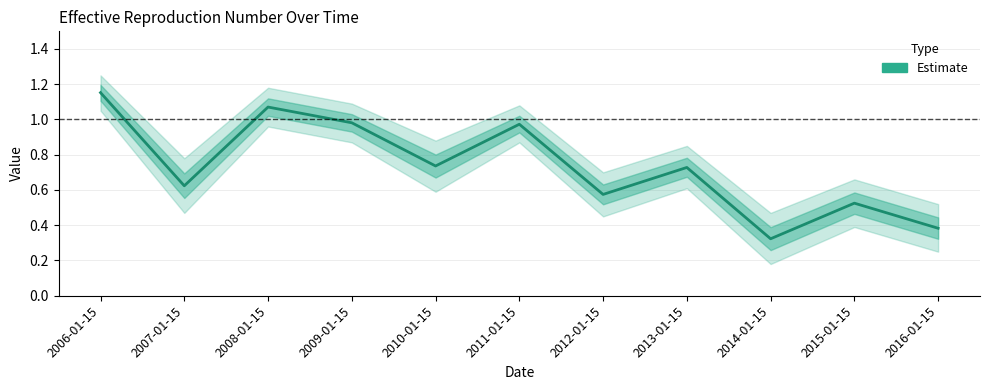

What position from the left is 2012-01-15?

7